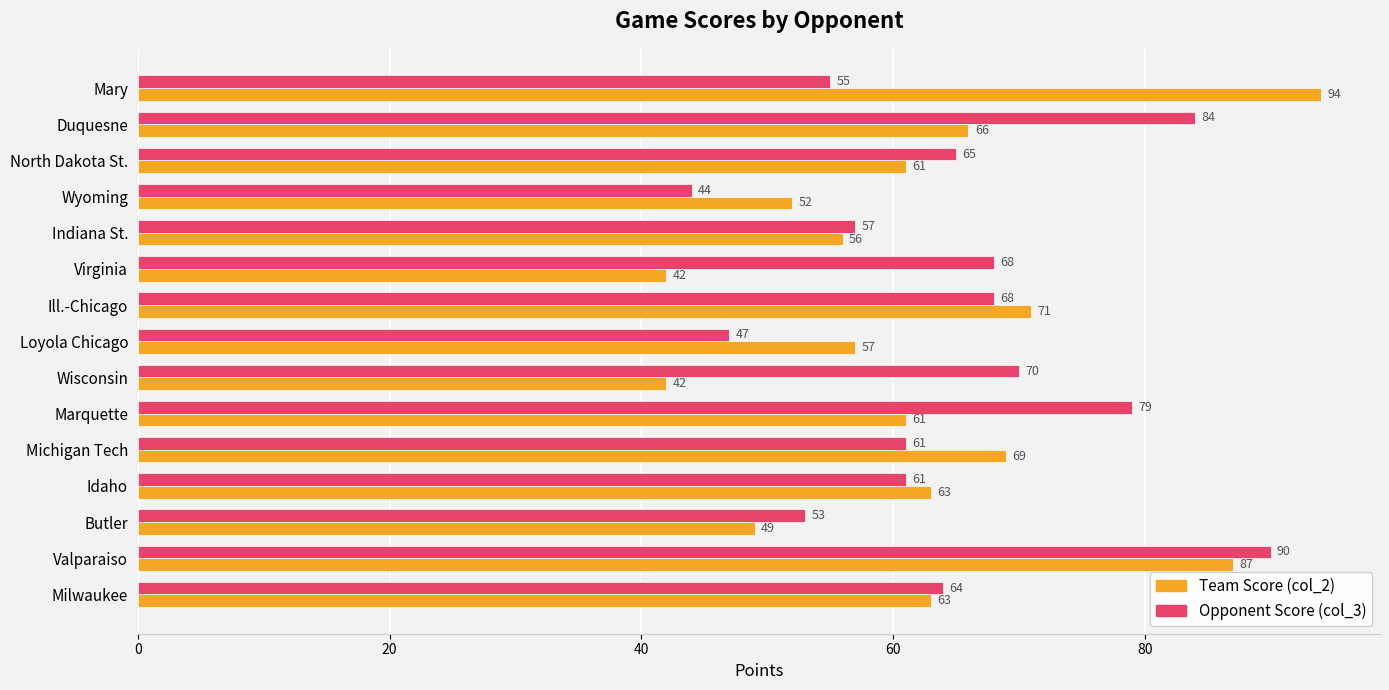

At which category is the sum across all series the highest?

Valparaiso